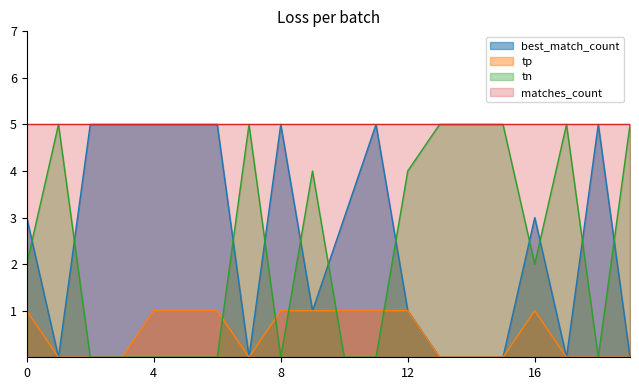

True or false: tp and best_match_count cross at least once.

False